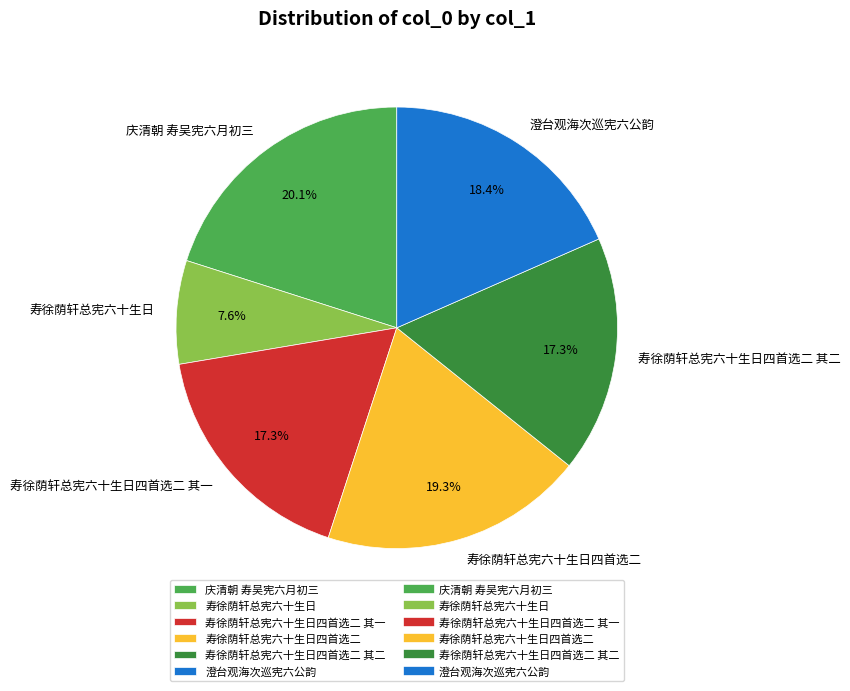

Does 寿徐荫轩总宪六十生日四首选二 其一 represent more than half of the total?

No